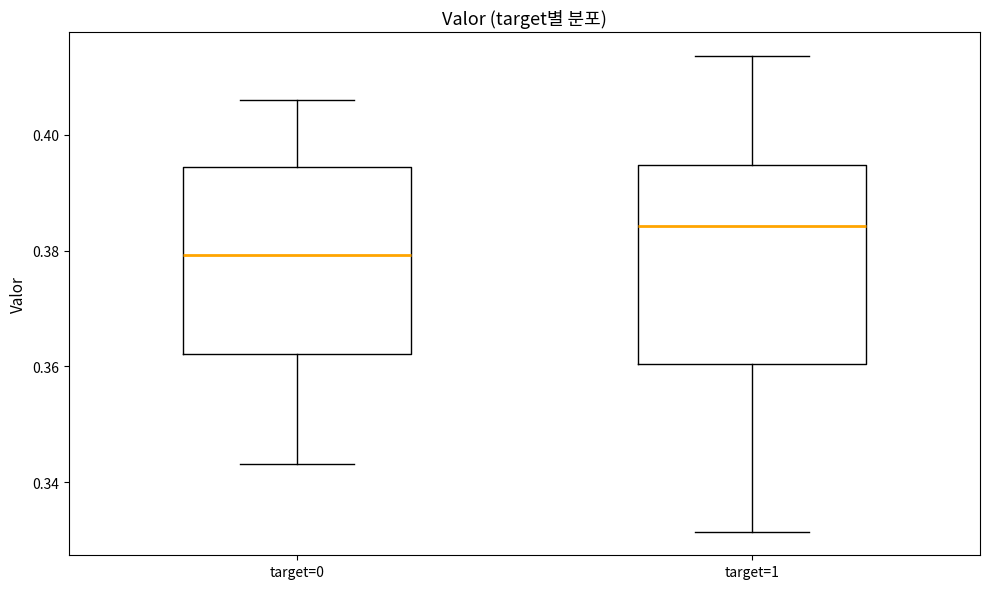

Reading left to right, read every box against the y-axis: the position of its median line, the range the box covers, and the ends of its whiskers. The values are not printed on the chart, so give them approximately, as read against the axis.

target=0: median 0.380, box 0.362 to 0.394, whiskers 0.344 to 0.406
target=1: median 0.384, box 0.360 to 0.394, whiskers 0.332 to 0.414